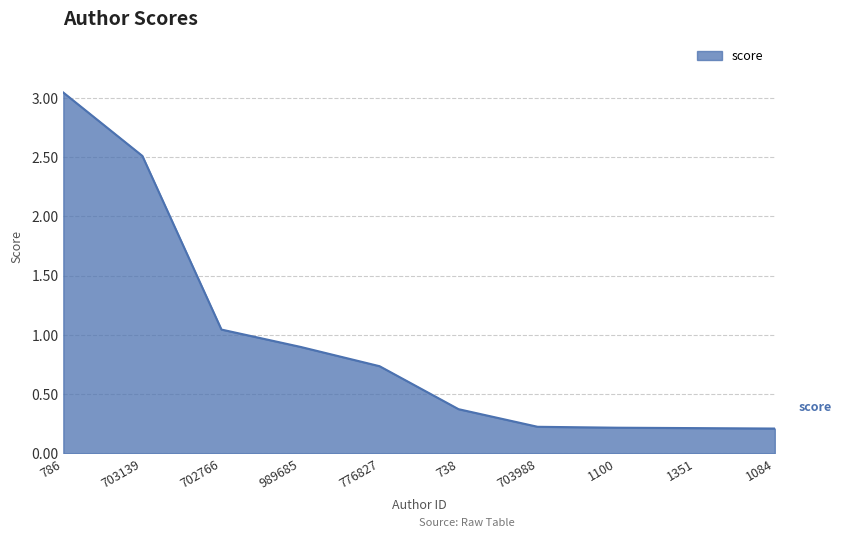

True or false: the data shows 0.4 at 738.

True